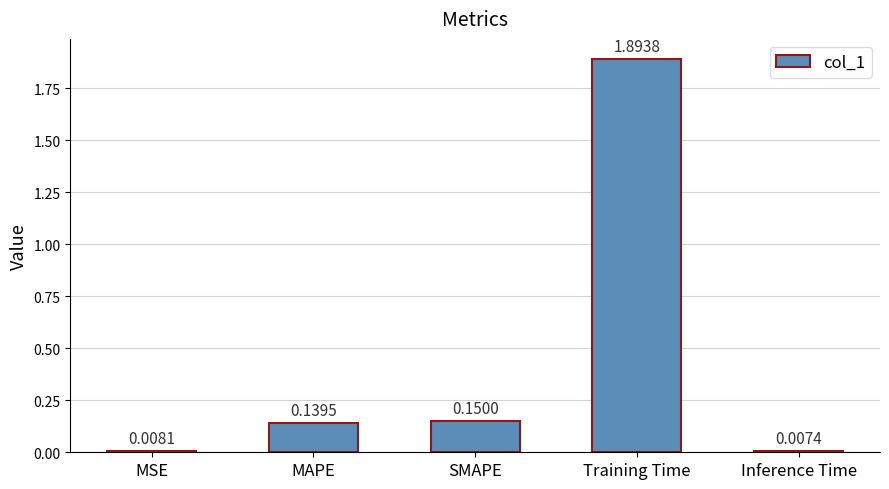

Rank the categories by value from lowest to highest.

Inference Time, MSE, MAPE, SMAPE, Training Time